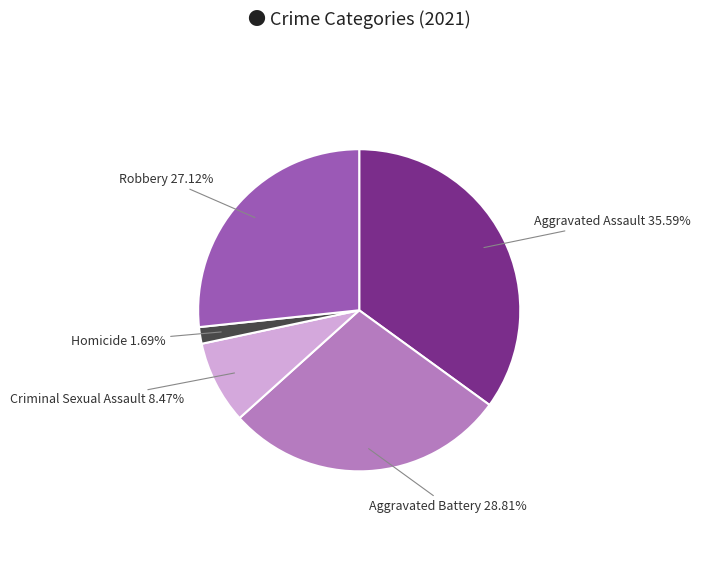

Combined, do Criminal Sexual Assault and Homicide account for over 50%?

No